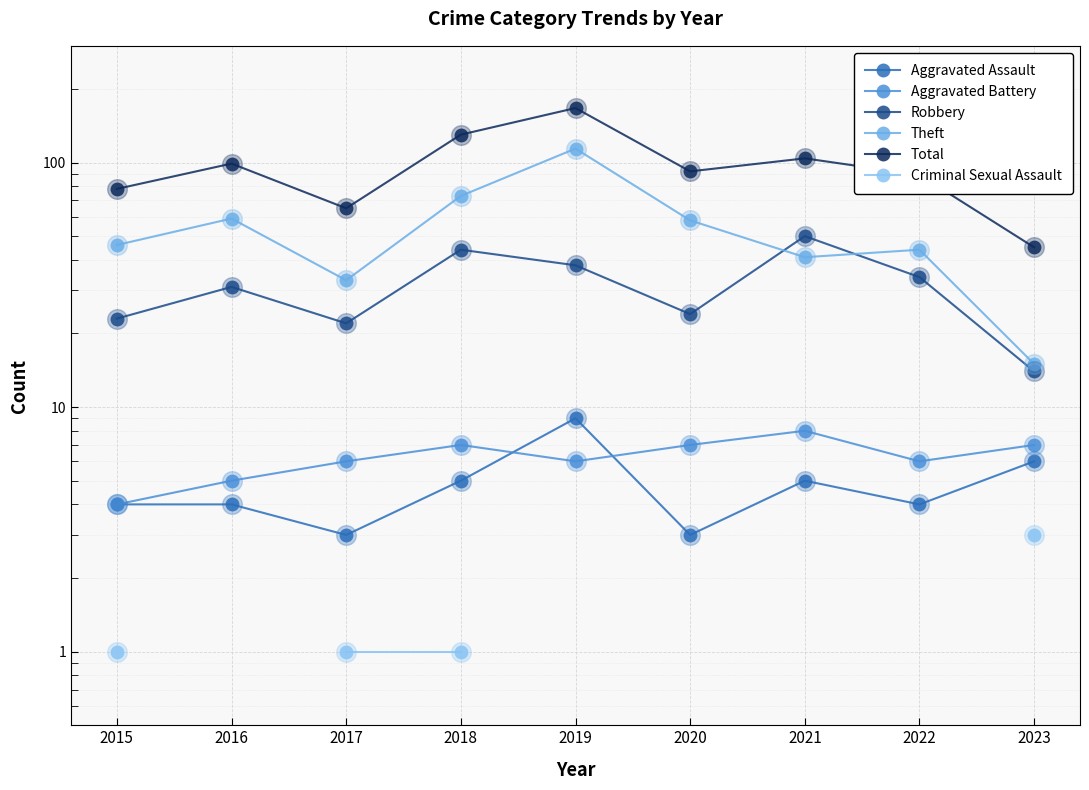

What are all the series names shown in the legend?

Aggravated Assault, Aggravated Battery, Robbery, Theft, Total, Criminal Sexual Assault